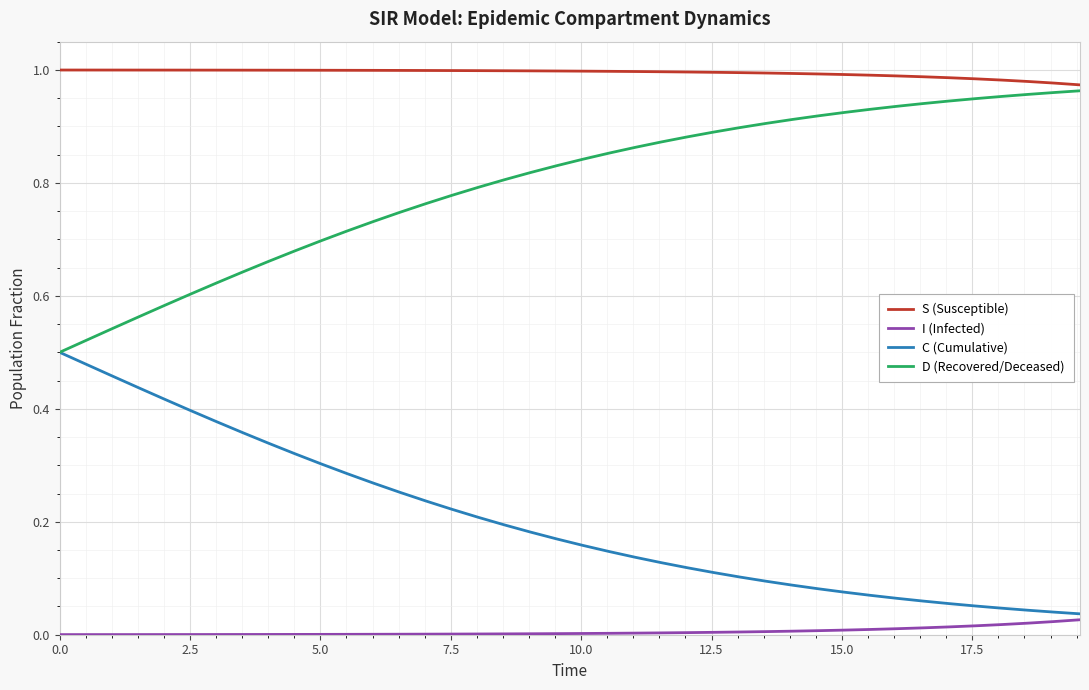

True or false: I (Infected) and D (Recovered/Deceased) intersect in this chart.

False